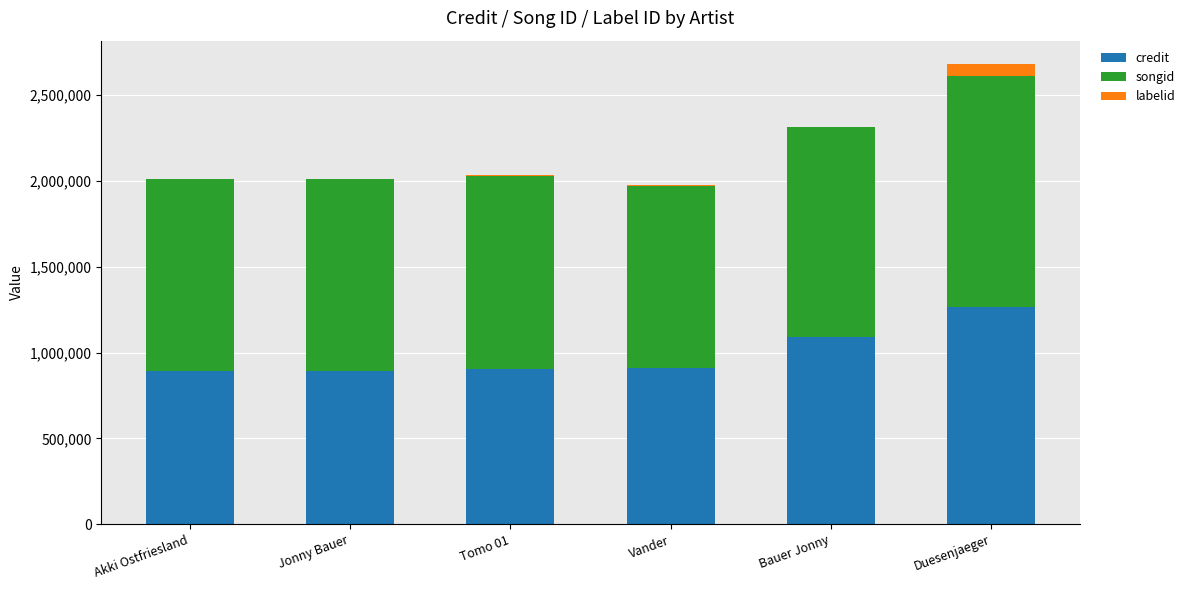

At which category is the sum across all series the highest?

Duesenjaeger